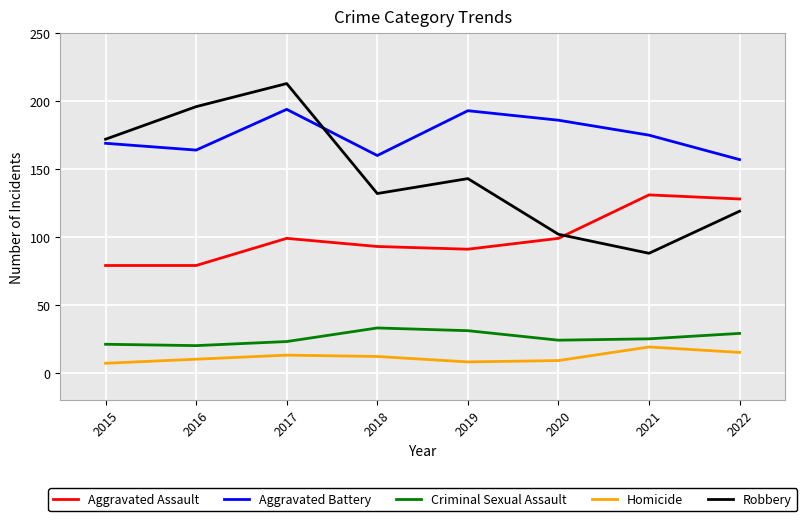

Between 2015 and 2021, which series saw the biggest shift?

Robbery